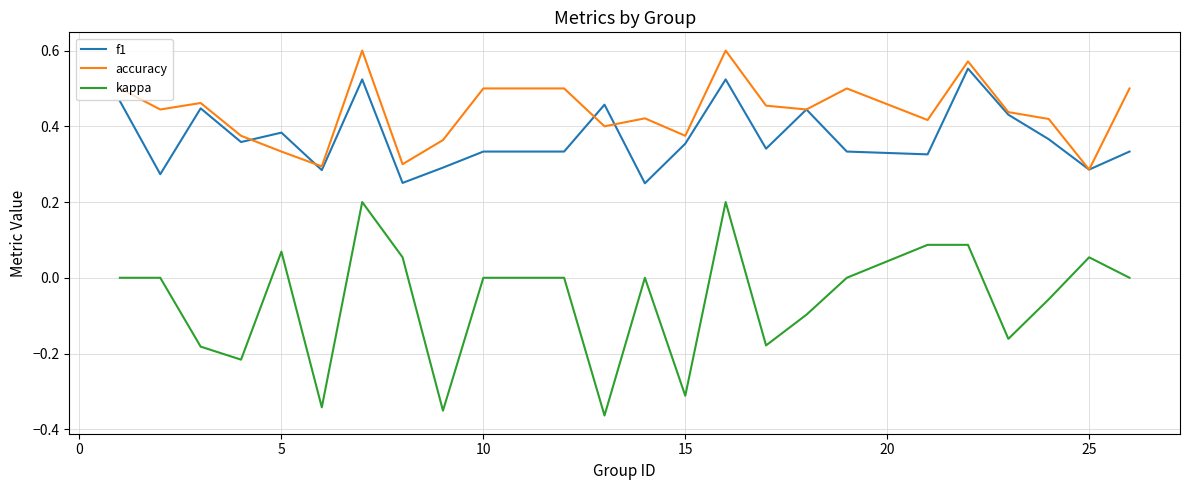

Rank the series by their maximum value, from lowest to highest.

kappa, f1, accuracy